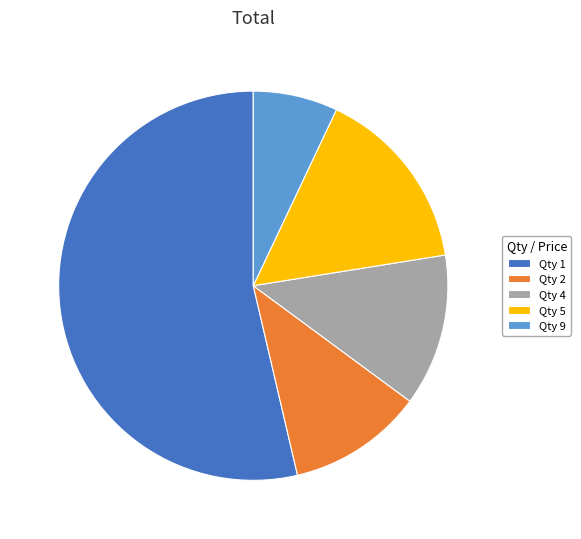

Is the sum of Qty 5 and Qty 1 greater than half?

Yes